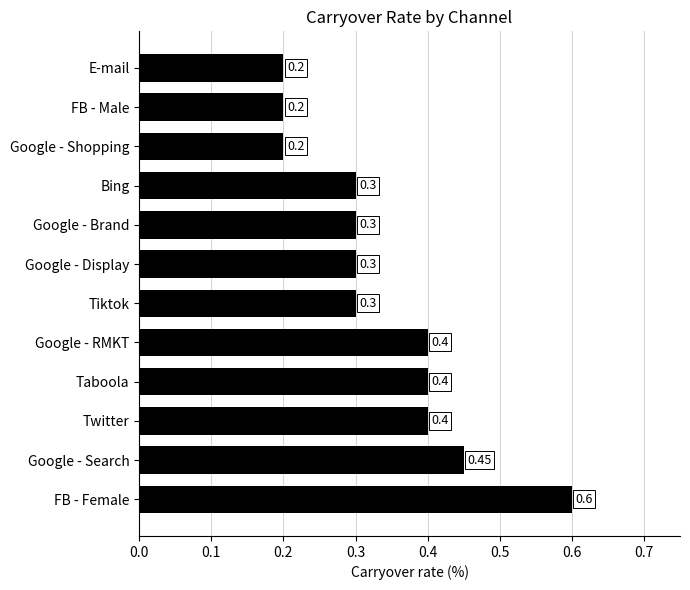

Between Tiktok and Taboola, which is larger?

Taboola